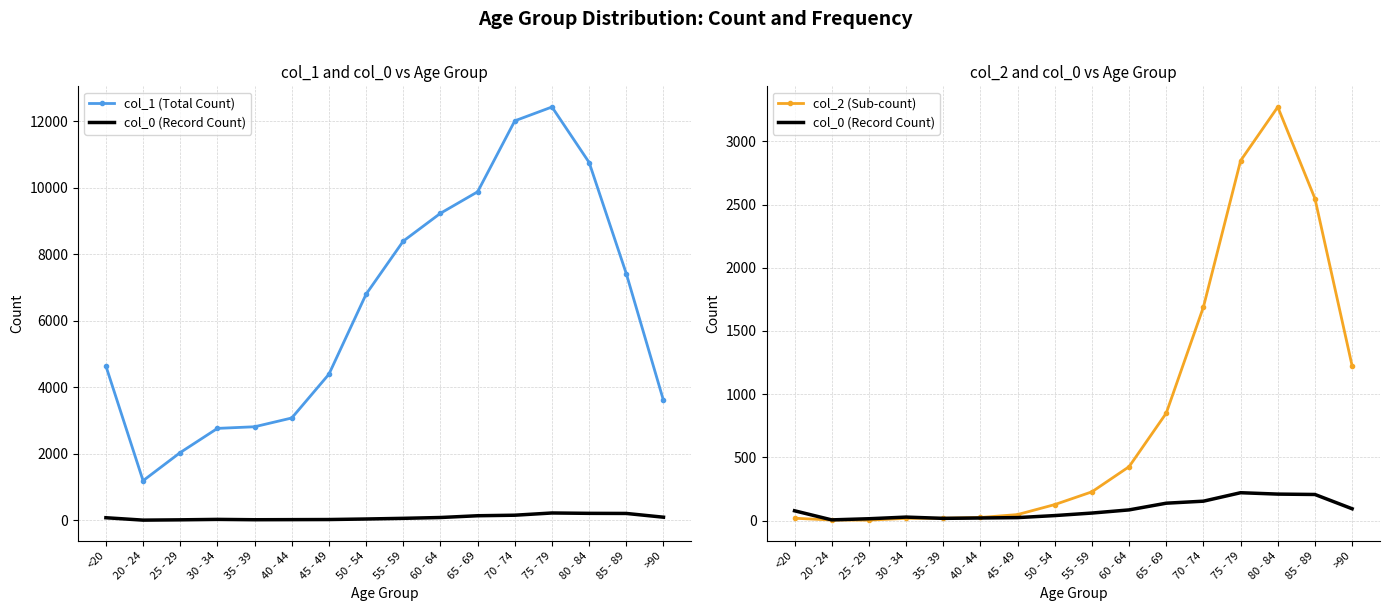

Where is the first local maximum for col_0 (Record Count)?

30 - 34